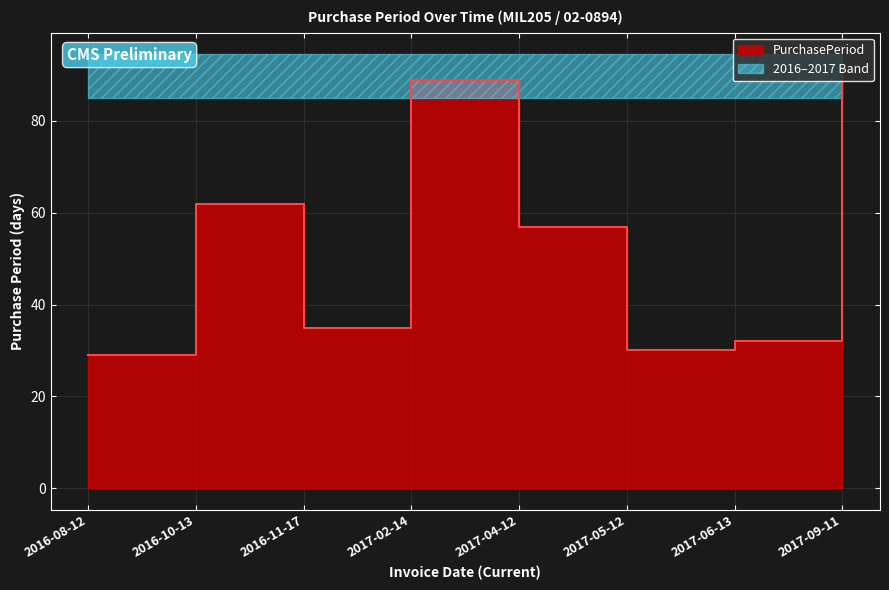

What is the minimum value shown in the chart?

29